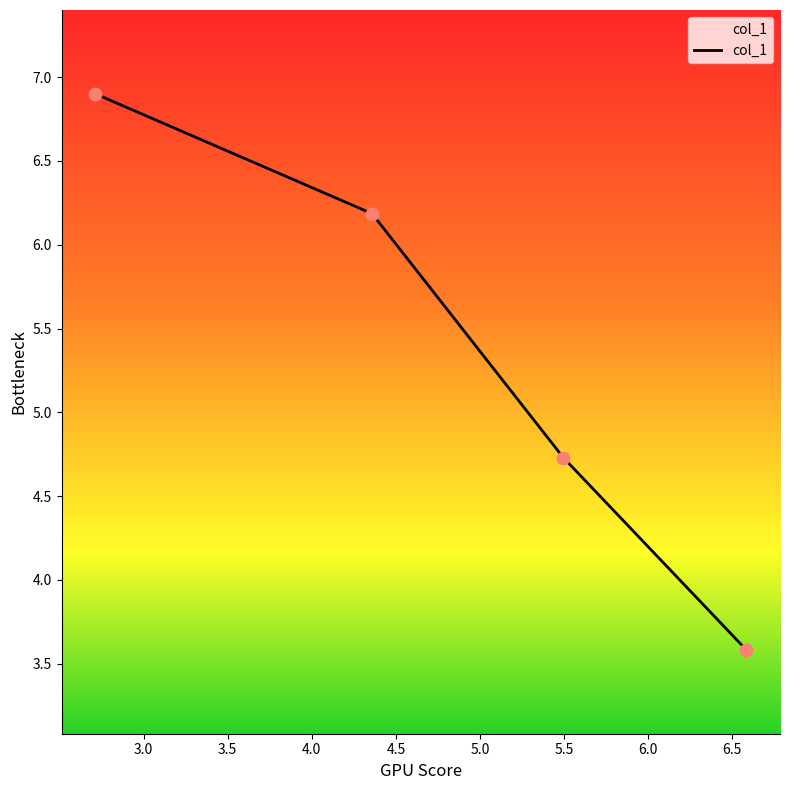

What is the maximum value shown in the chart?

6.9